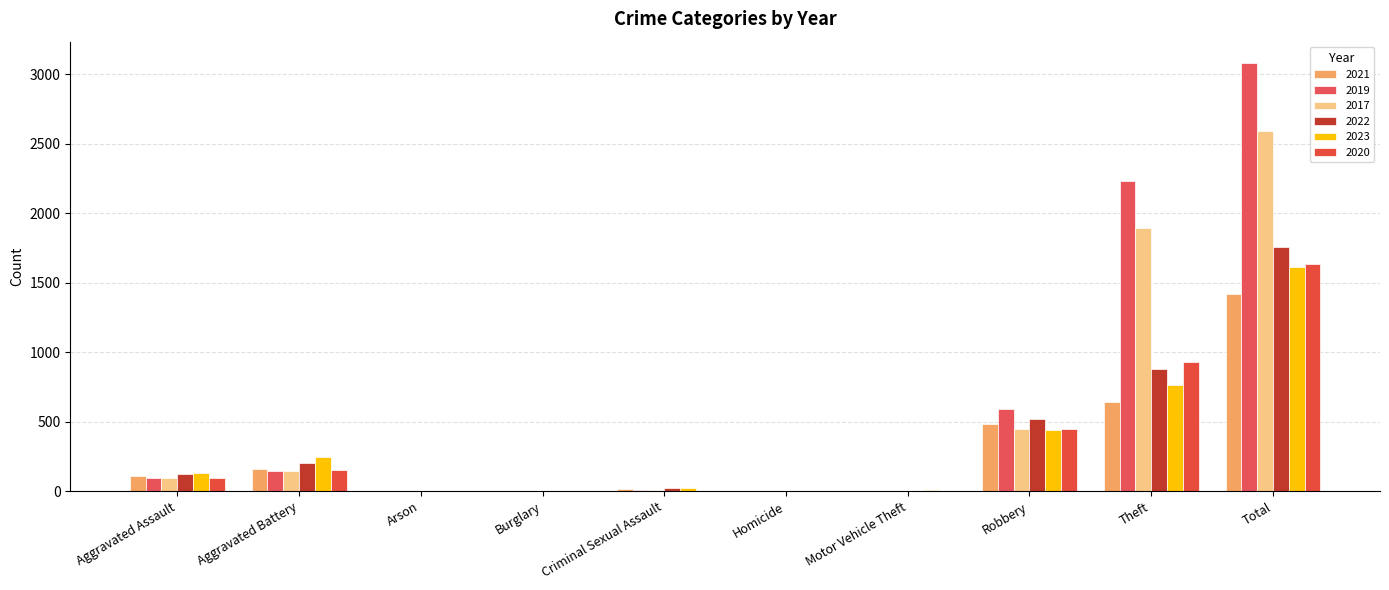

What is the label of the 7th bar from the left?

Motor Vehicle Theft